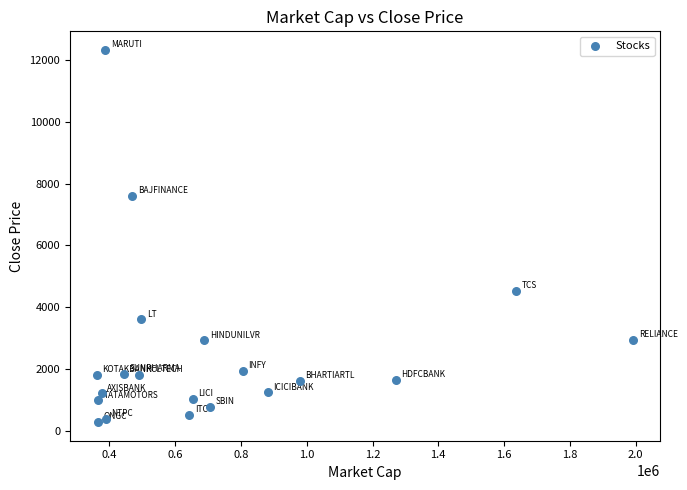

What Y value in the scatter plot is closest to 6303?

7598.5